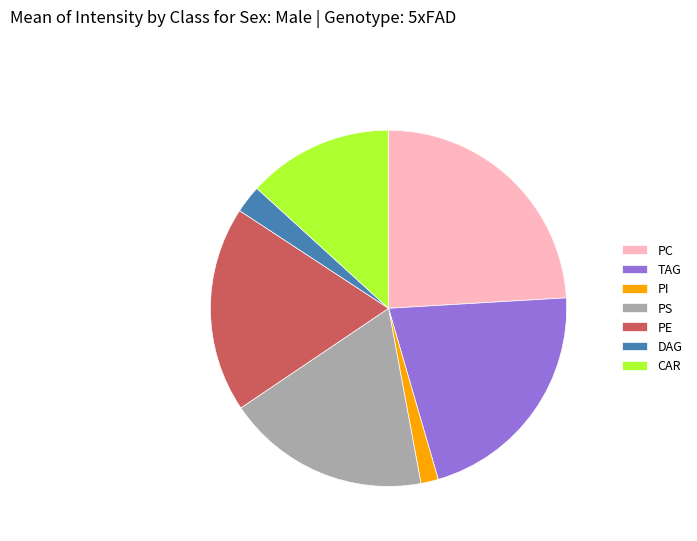

Combined, do PC and PS account for over 50%?

No